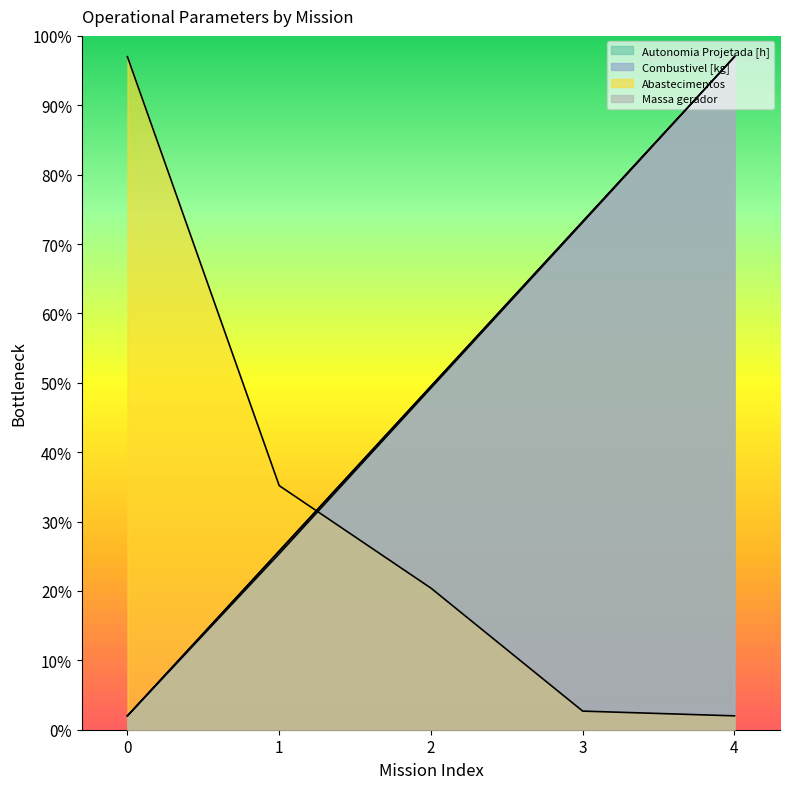

Read the Abastecimentos value at 3.

2.7